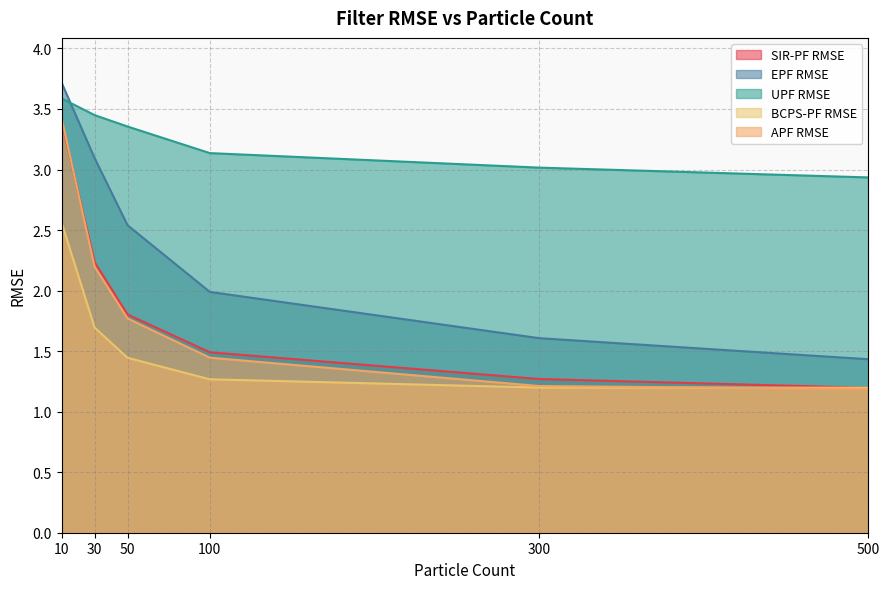

True or false: UPF RMSE and SIR-PF RMSE intersect in this chart.

False